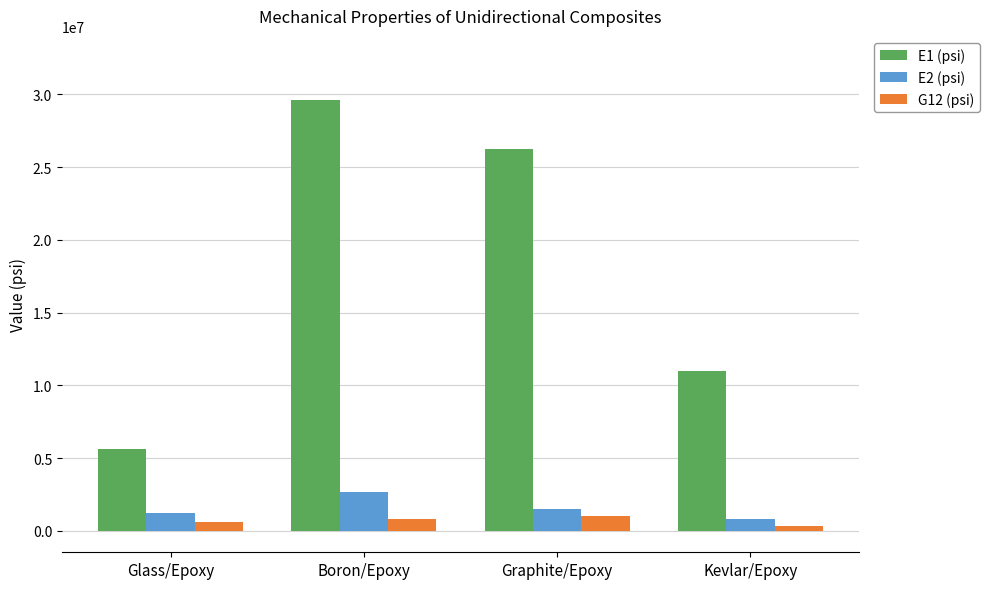

List the labels in order of E1 (psi) value, largest first.

Boron/Epoxy, Graphite/Epoxy, Kevlar/Epoxy, Glass/Epoxy